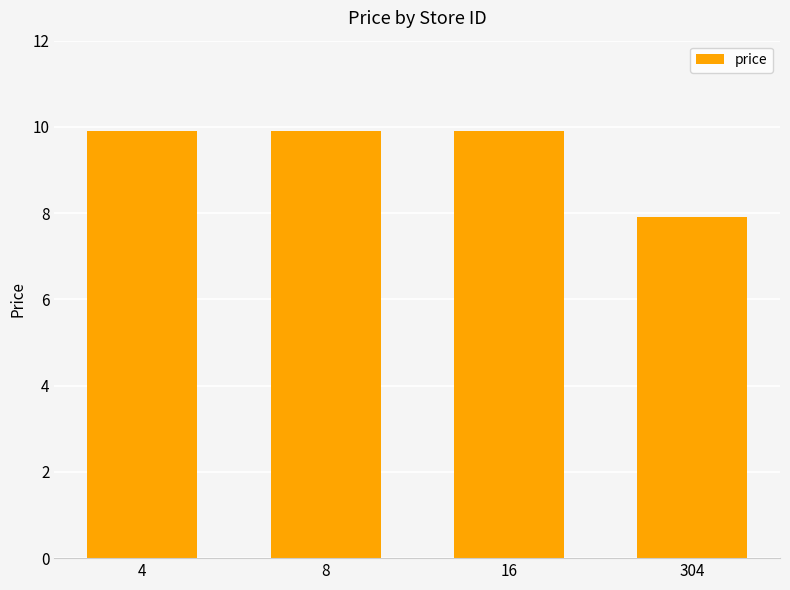

Does the chart contain any negative values?

No